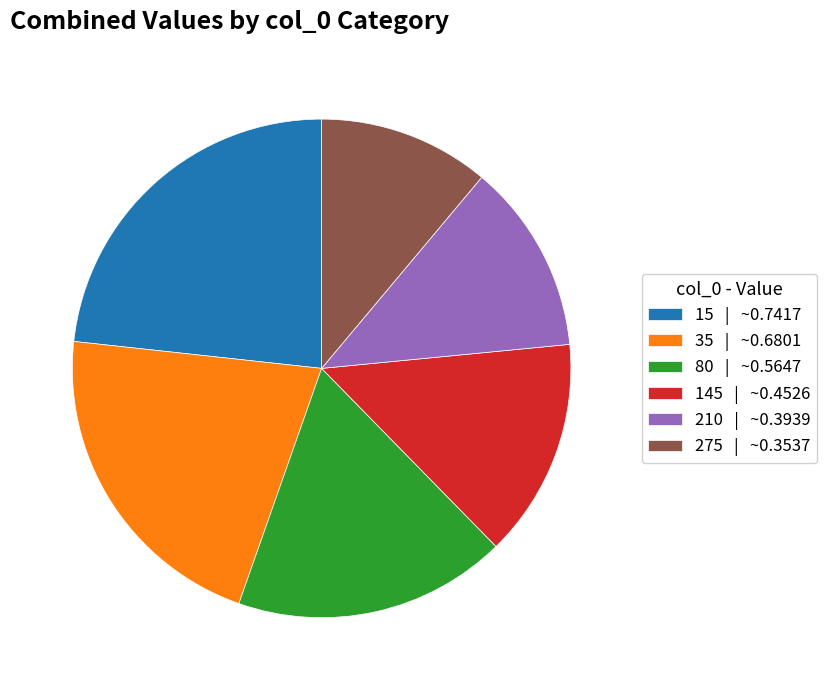

Does 275 represent more than half of the total?

No